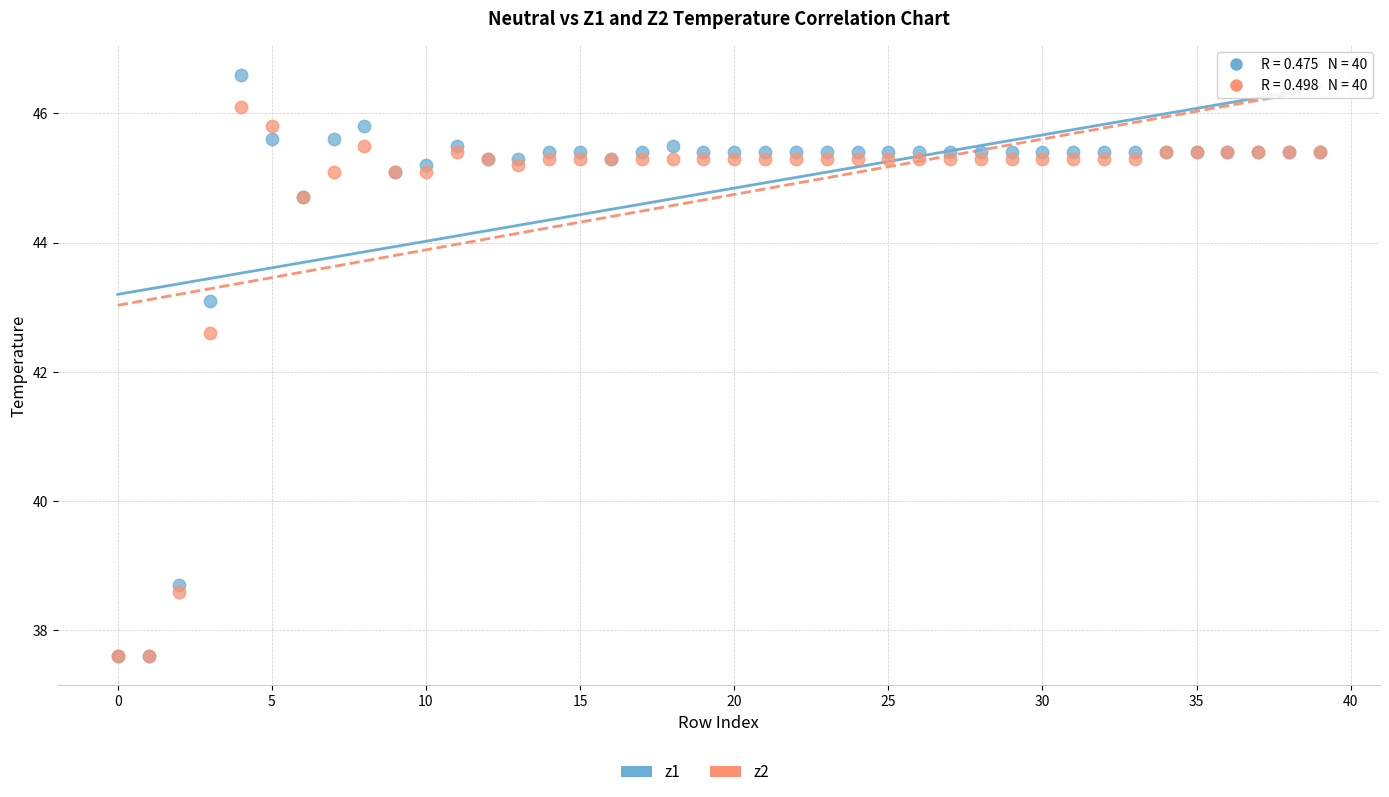

Across all series, what Y value is closest to 42?

42.6